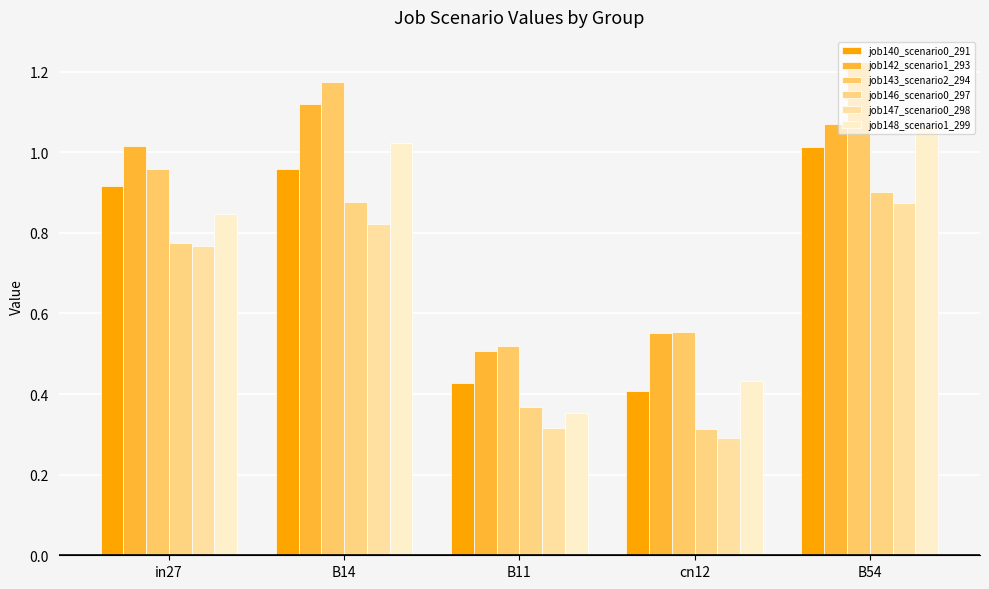

What is the difference between the job143_scenario2_294 values at B54 and B11?

0.7